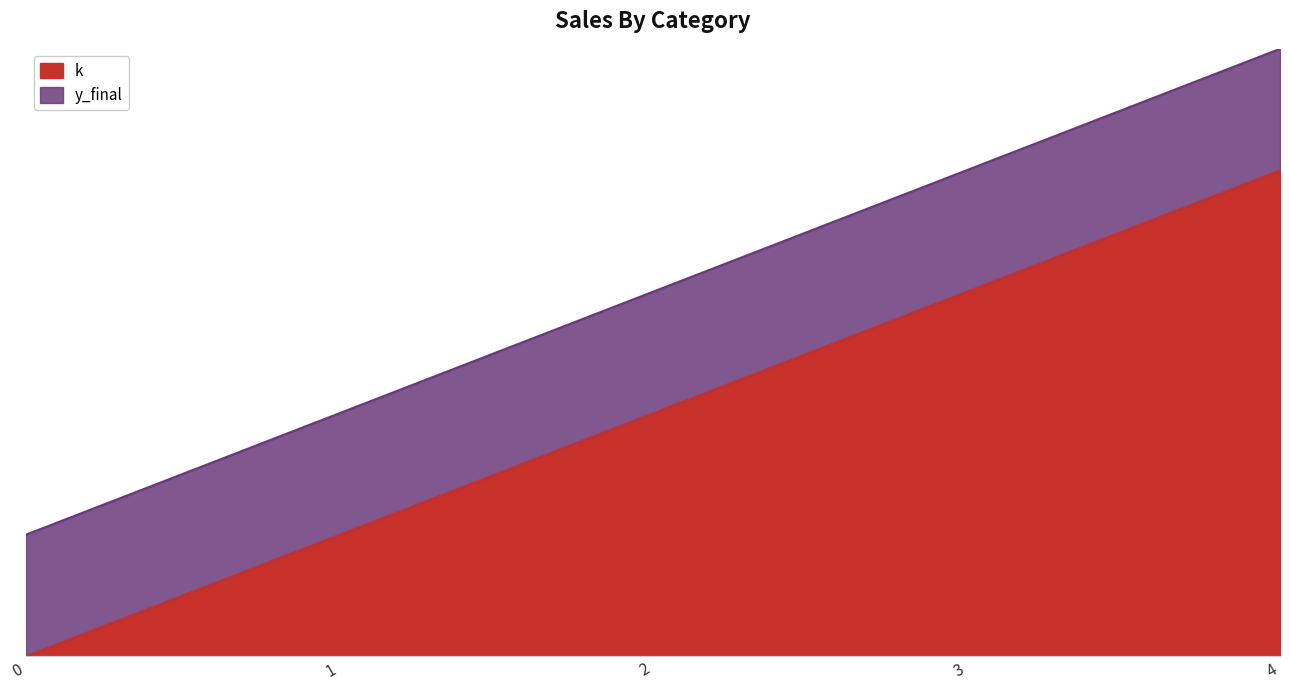

The chart shows a value of 5 at 3. True or false?

False